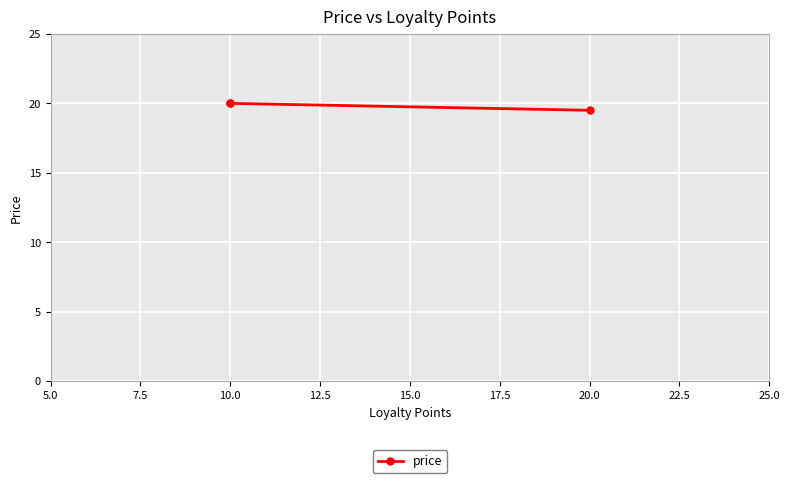

What is the difference between the maximum and minimum values?

0.5